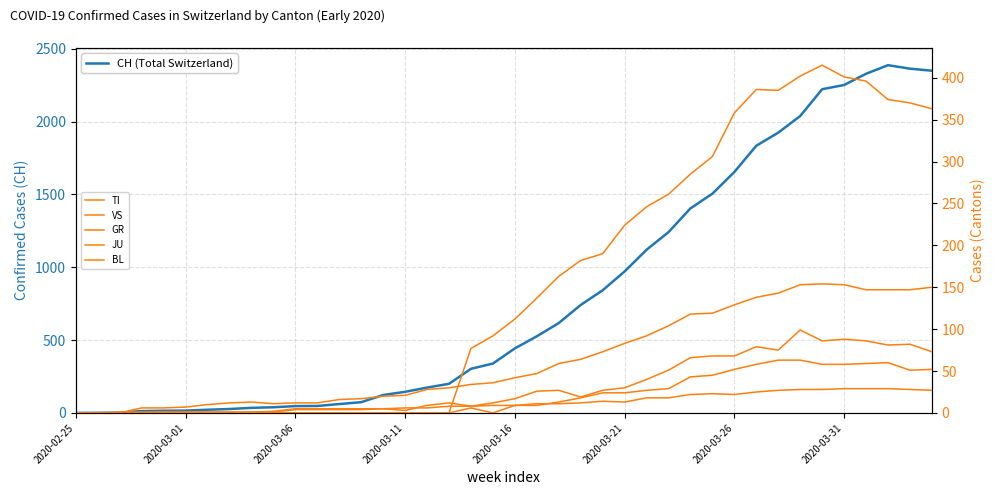

Is the value of GR at 18 greater than the value of CH (Total Switzerland) at 2020-03-21?

No